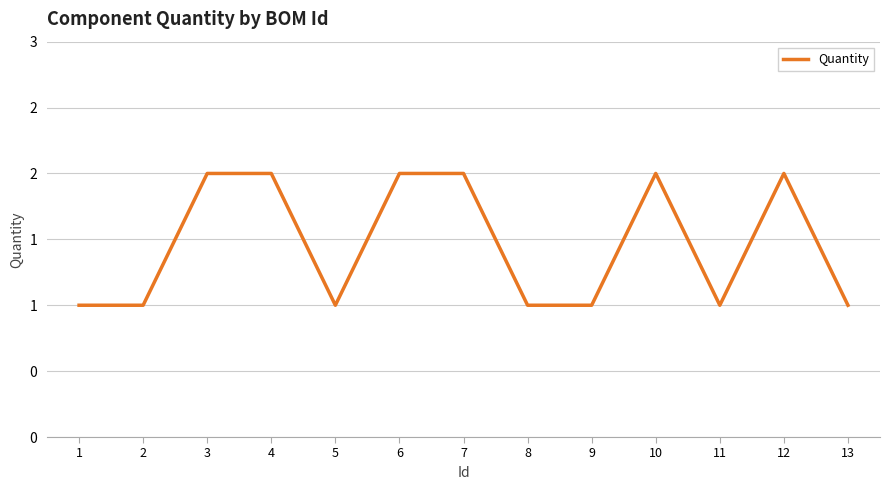

What is the maximum value shown in the chart?

2